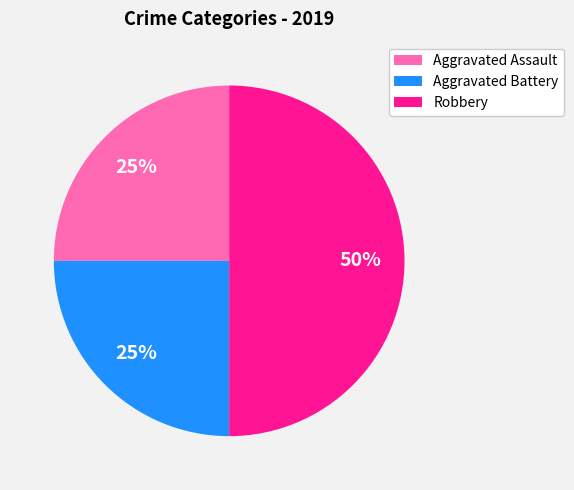

How many segments does this pie chart have?

3